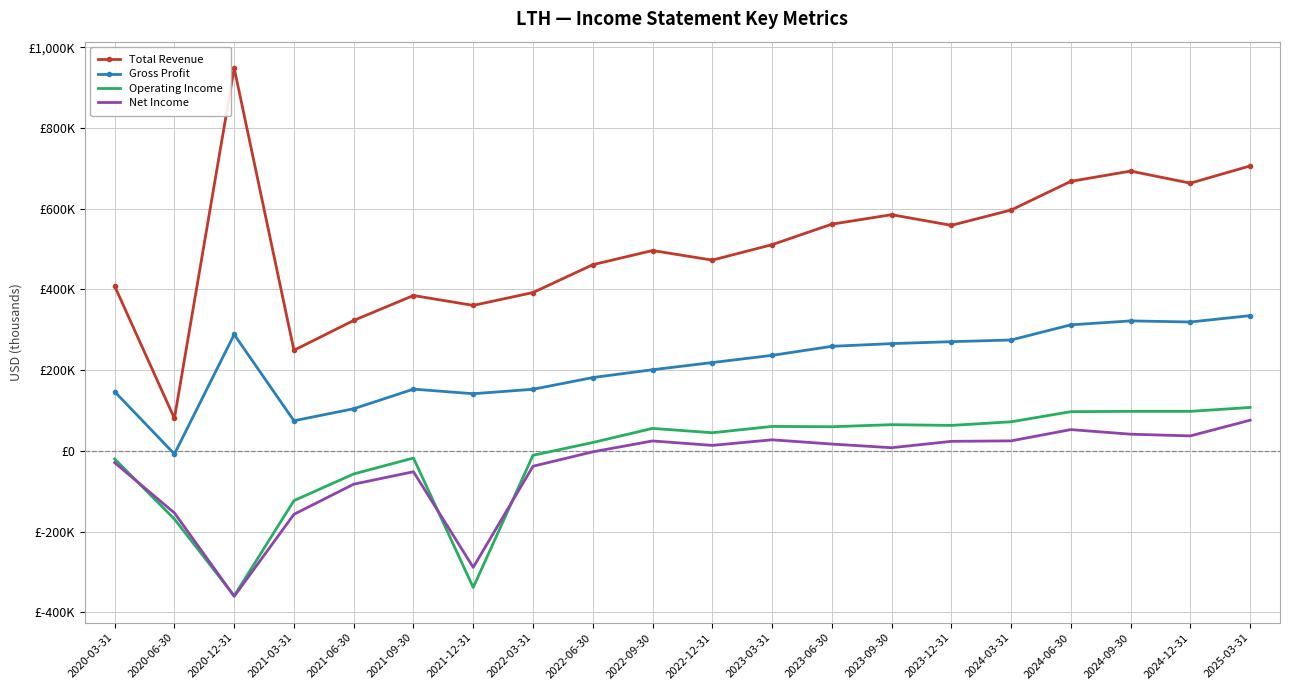

What is the value of the Total Revenue point at the 19th from the left?

663300